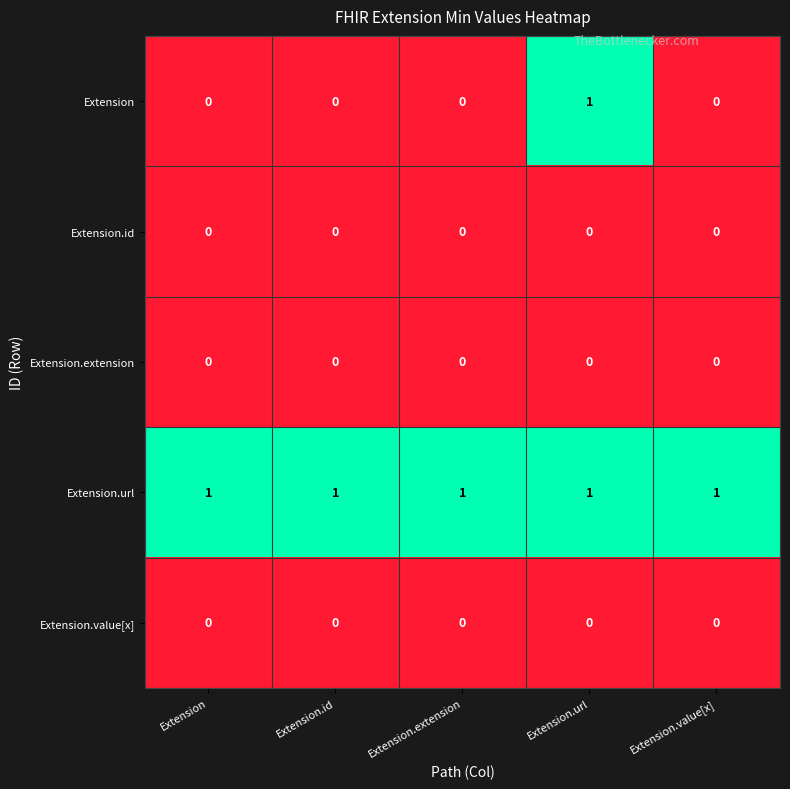

The Extension.value[x] series shows 0 at Extension.url. True or false?

True